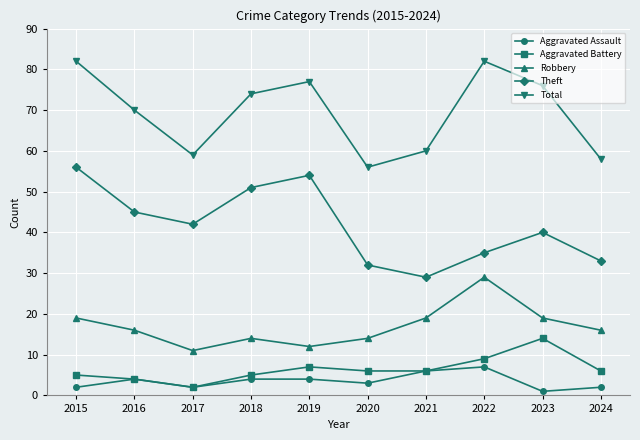

Reading right to left, transcribe all the data shown in this chart.

Aggravated Assault: 2024=2	2023=1	2022=7	2021=6	2020=3	2019=4	2018=4	2017=2	2016=4	2015=2
Aggravated Battery: 2024=6	2023=14	2022=9	2021=6	2020=6	2019=7	2018=5	2017=2	2016=4	2015=5
Robbery: 2024=16	2023=19	2022=29	2021=19	2020=14	2019=12	2018=14	2017=11	2016=16	2015=19
Theft: 2024=33	2023=40	2022=35	2021=29	2020=32	2019=54	2018=51	2017=42	2016=45	2015=56
Total: 2024=58	2023=76	2022=82	2021=60	2020=56	2019=77	2018=74	2017=59	2016=70	2015=82